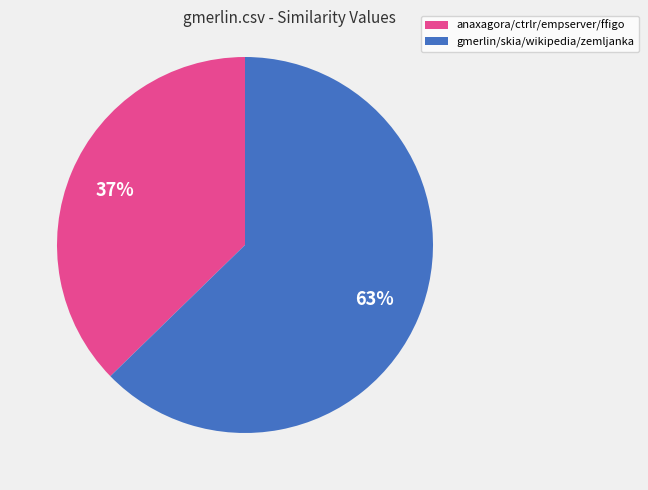

Is there a majority slice in this chart?

Yes